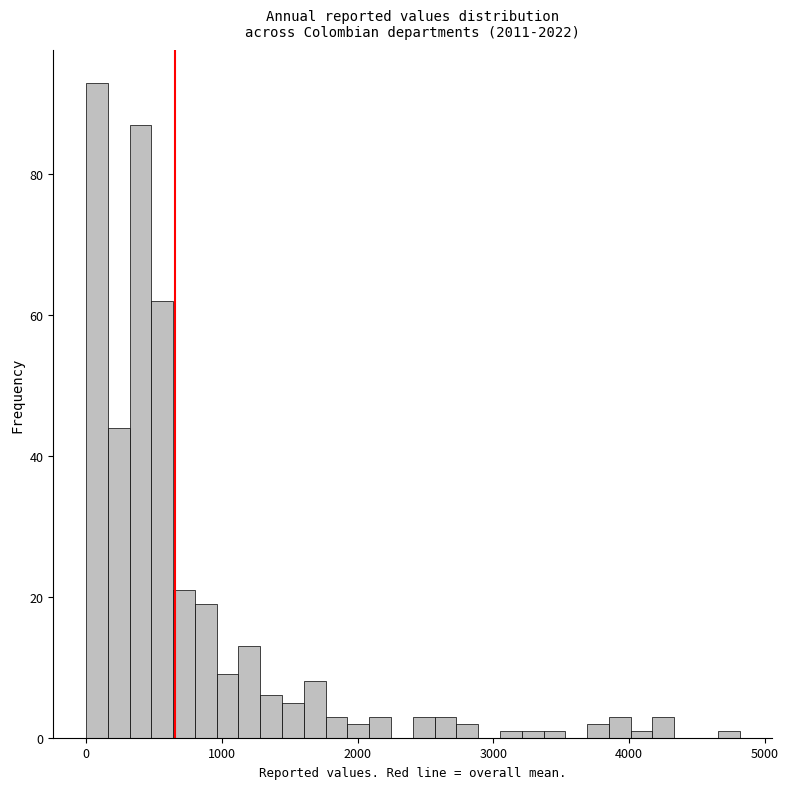

Read against the x-axis, roughly where is the centre of the tallest bar?

100